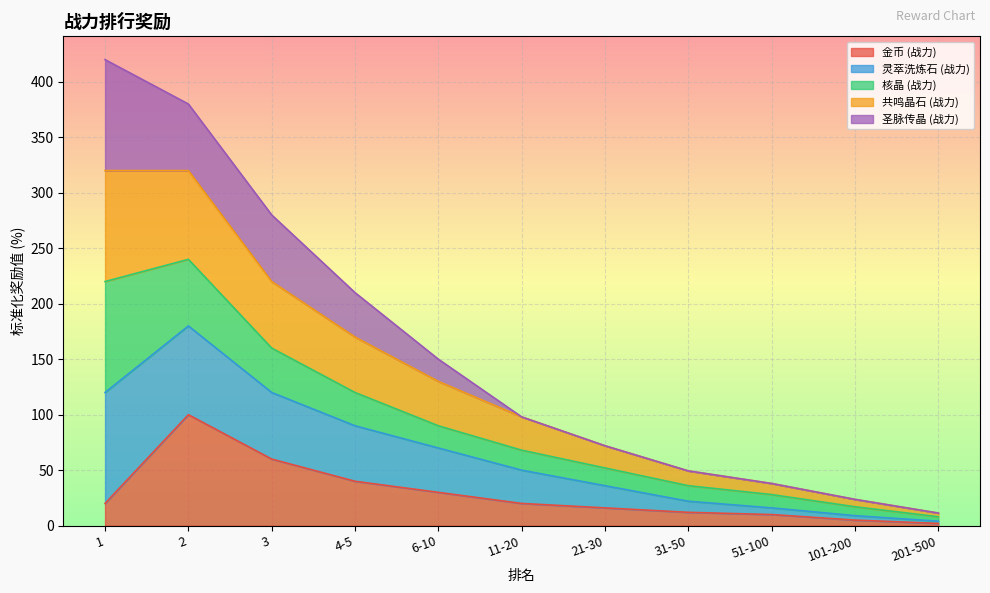

Does the chart display data point markers on the line(s)?

No